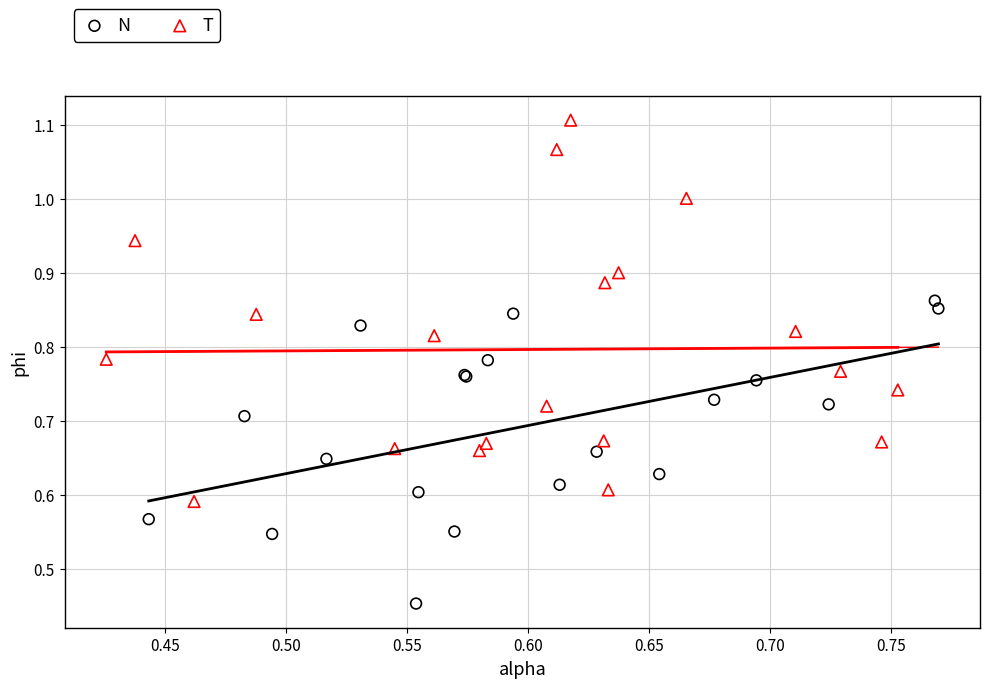

Which series has the widest spread of Y values?

T